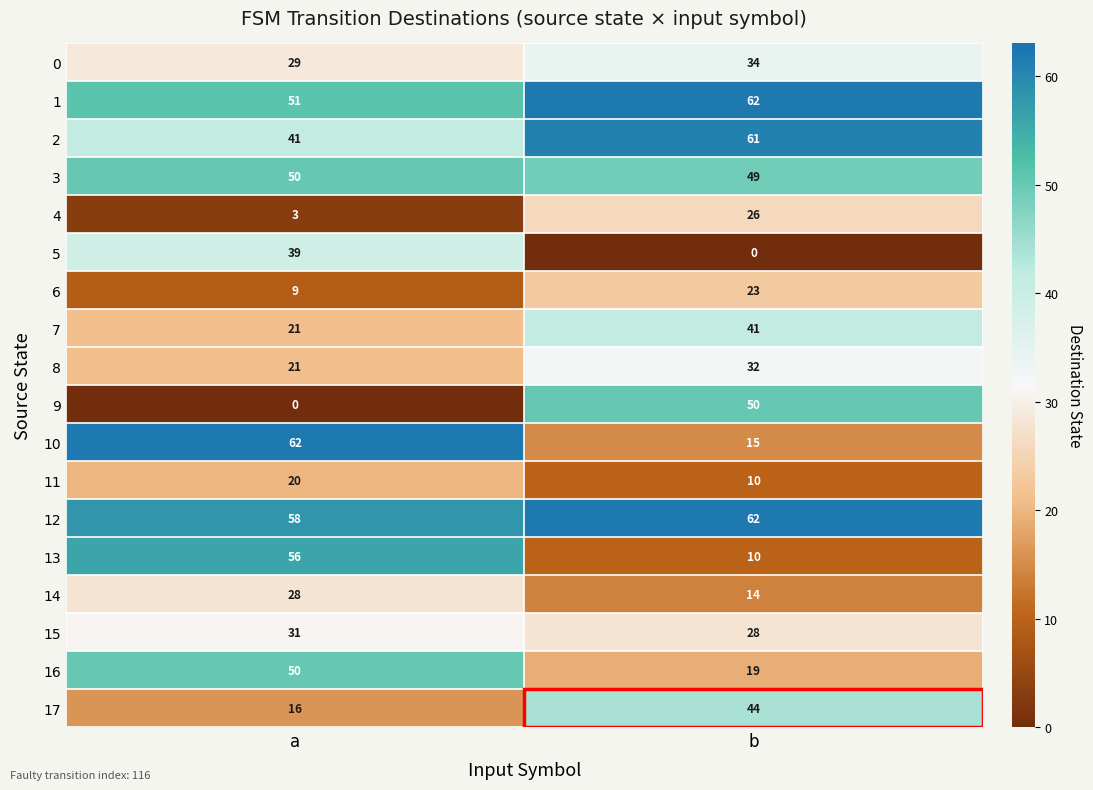

Which category has the lowest value in the 12 series?

a